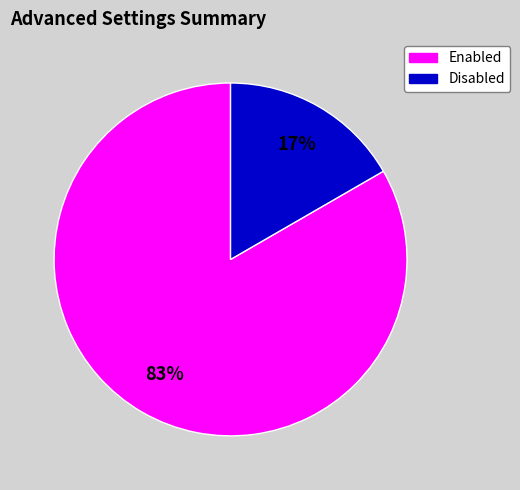

True or false: Enabled accounts for 83% of the total.

True